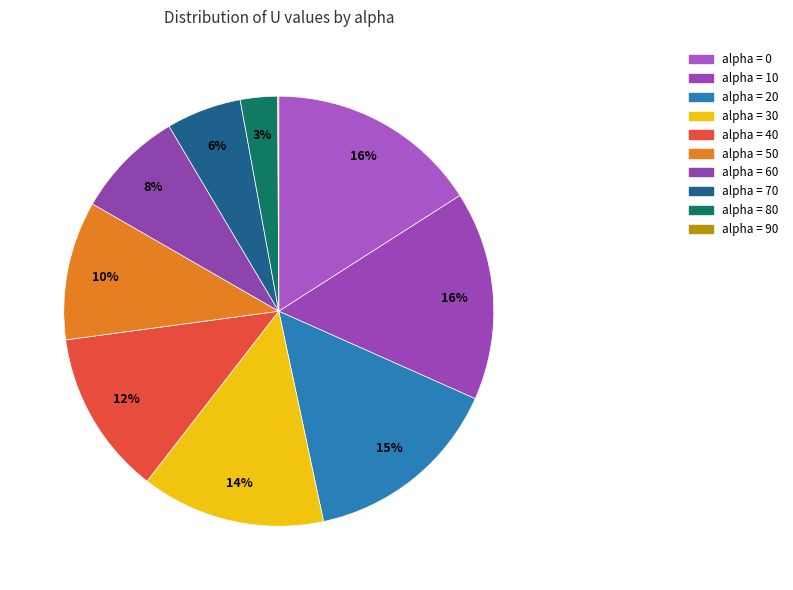

To the nearest percent, what is the difference between the largest and smallest slice percentages?

16%